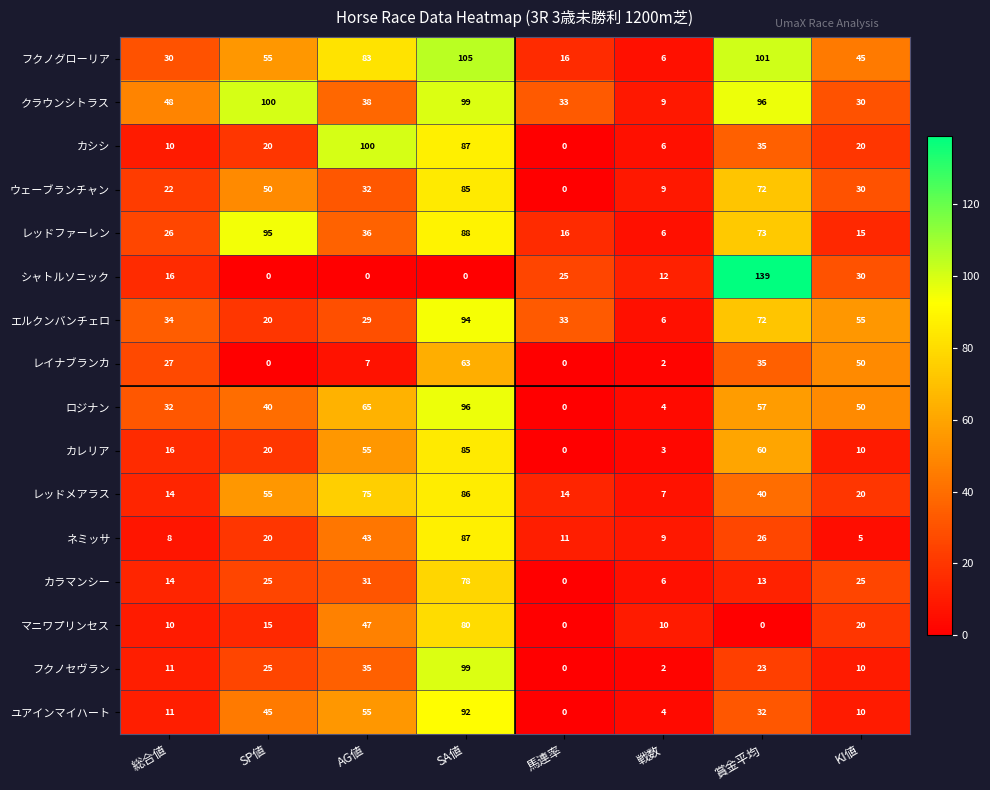

What is the difference between the シャトルソニック values at 馬連率 and 総合値?

9